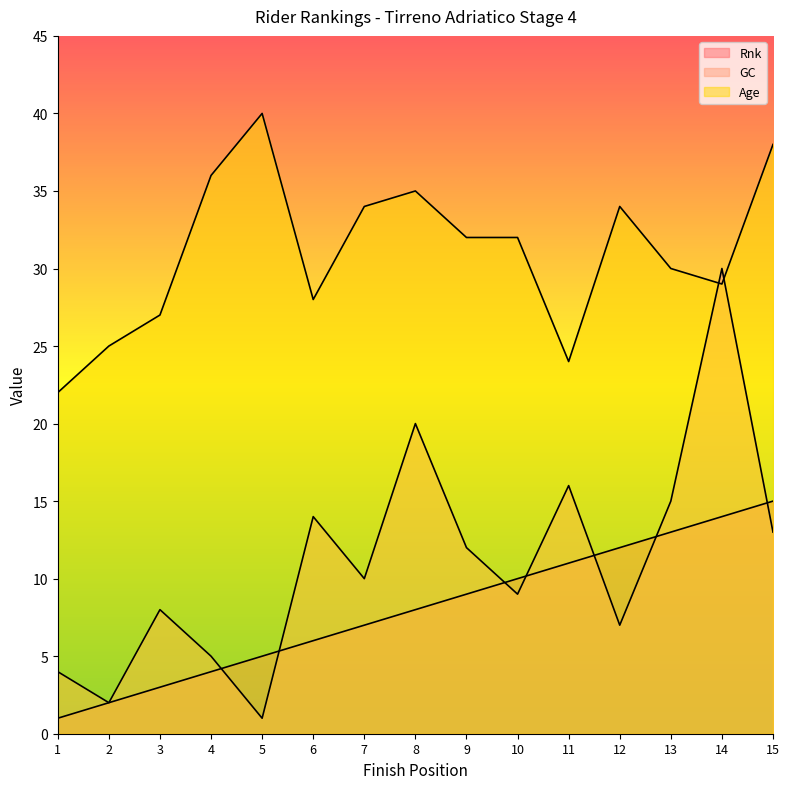

Is it true that Age equals 30 at 13?

True